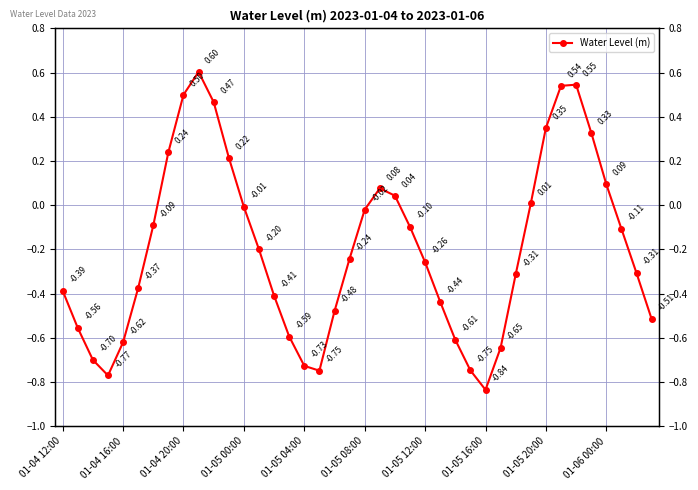

Which has a higher value, 12 or 01-04 16:00?

12